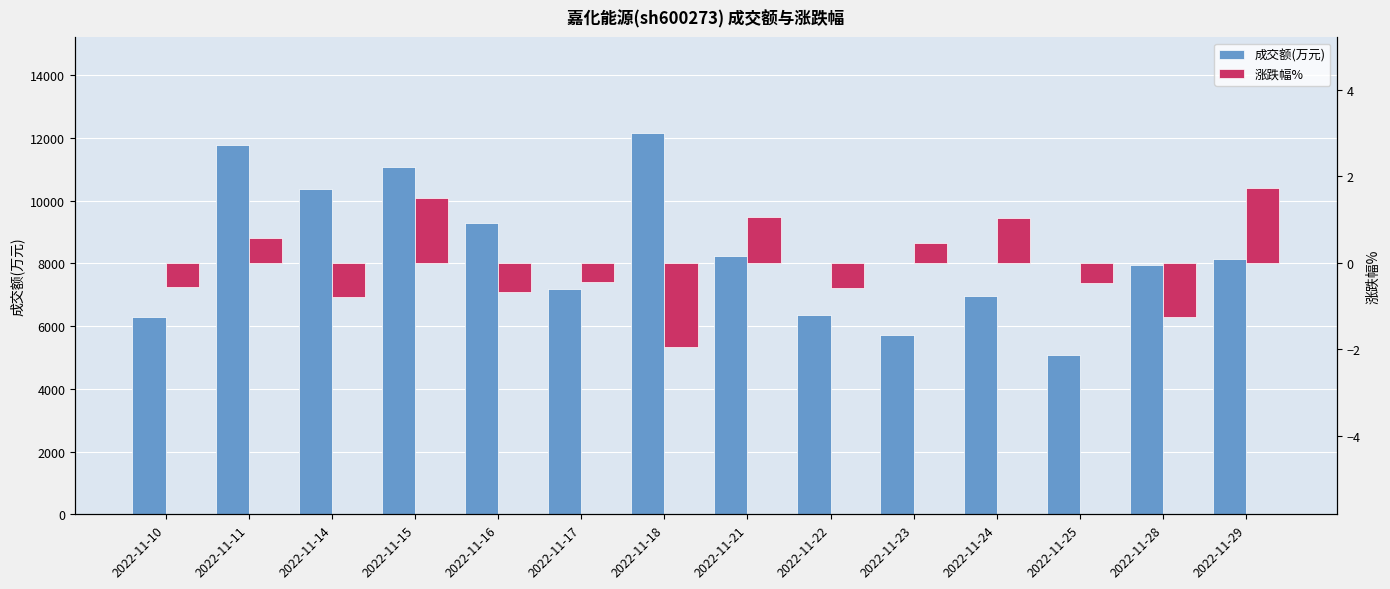

What is the total value across all series at 2022-11-15?

11068.5